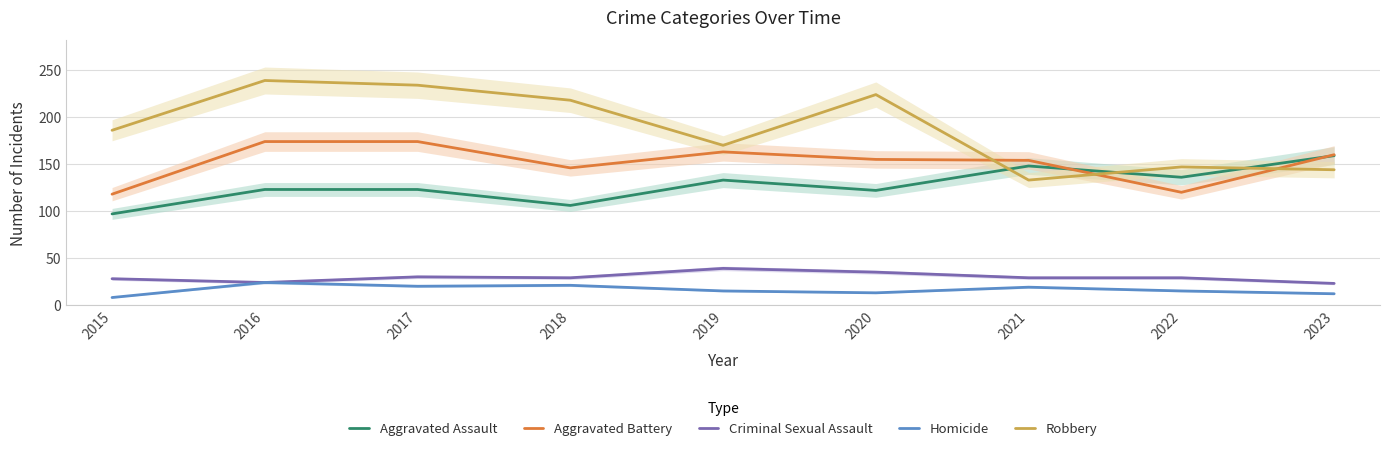

How many distinct data groups are displayed?

5